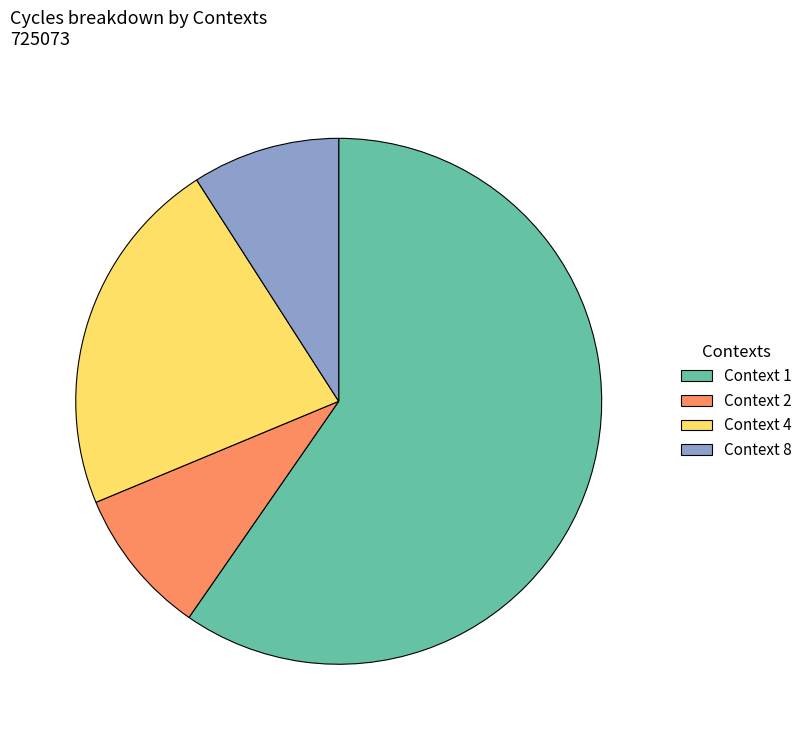

What is the largest slice in the pie chart?

Context 1